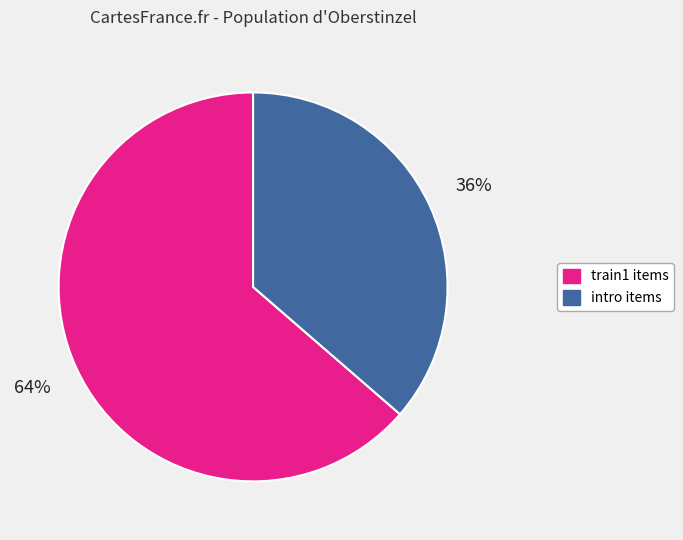

Is it true that train1 is 64% of the pie?

True